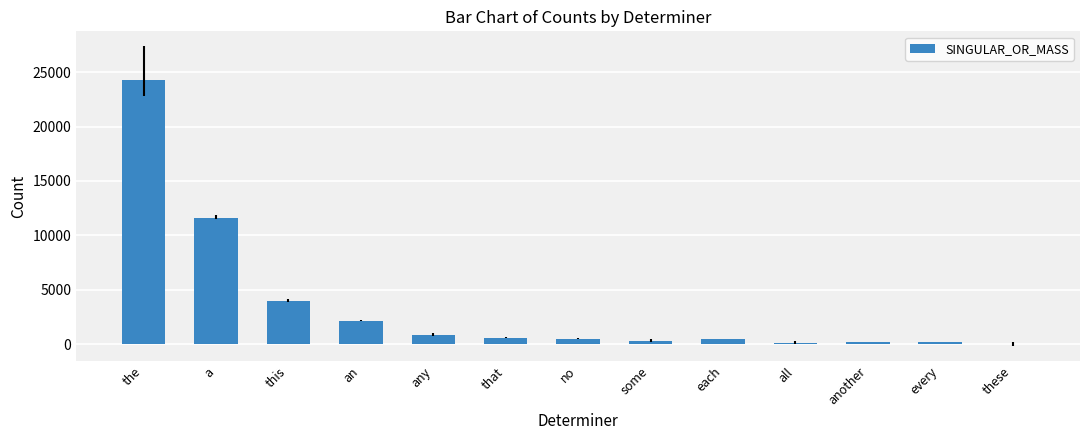

What is the maximum value shown in the chart?

24281